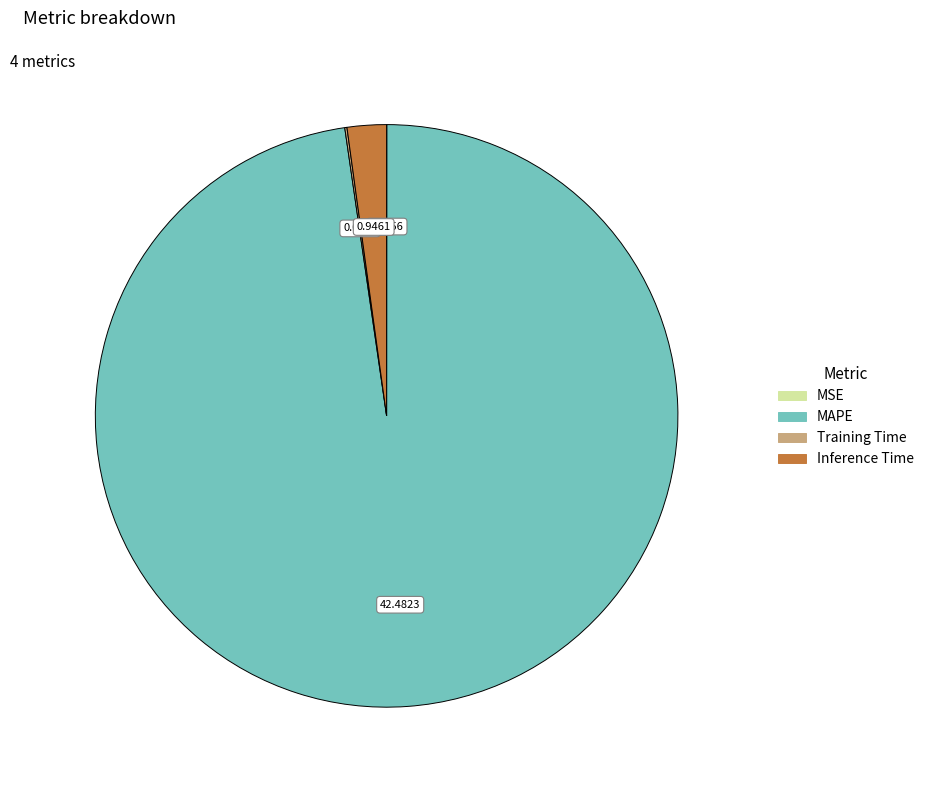

Is it true that Inference Time is 2% of the pie?

True